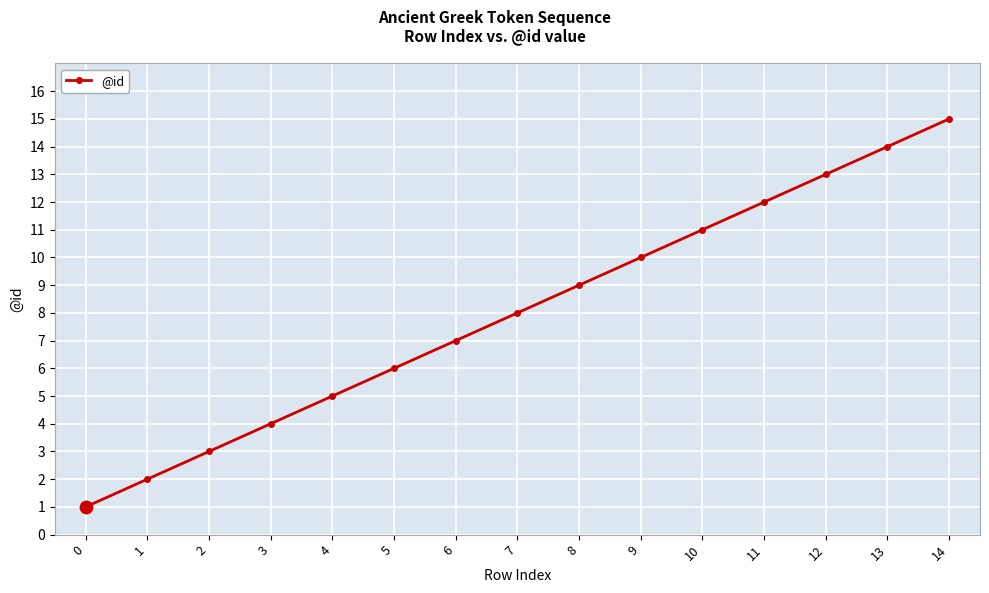

What is the change in value from 1 to 8?

+7